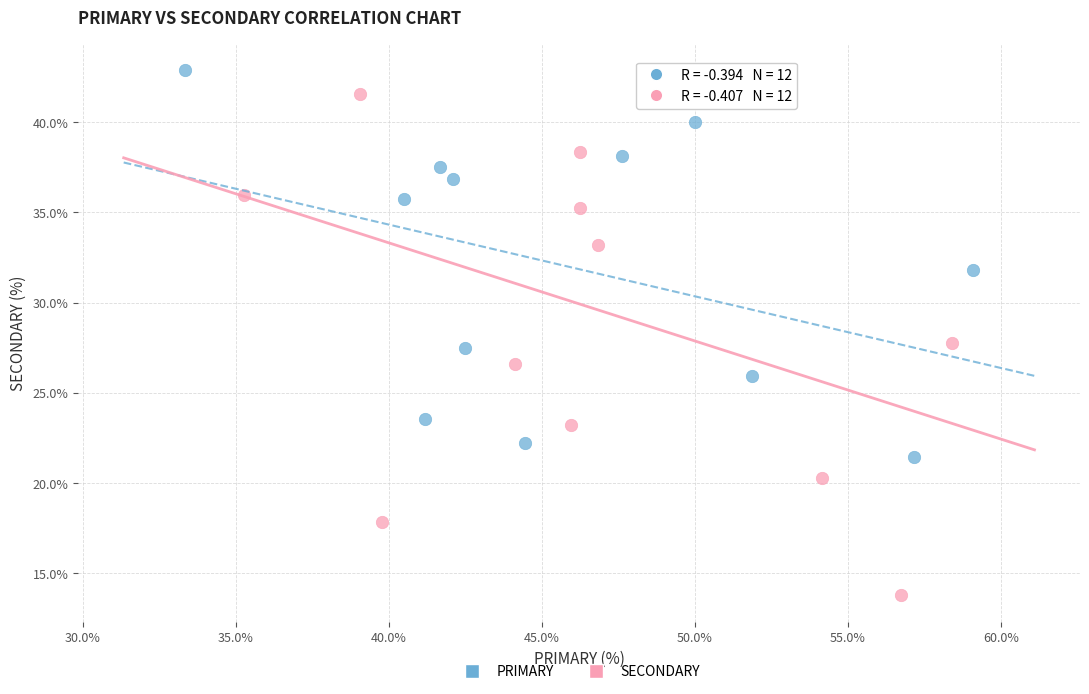

Which series reaches the maximum Y coordinate?

PRIMARY